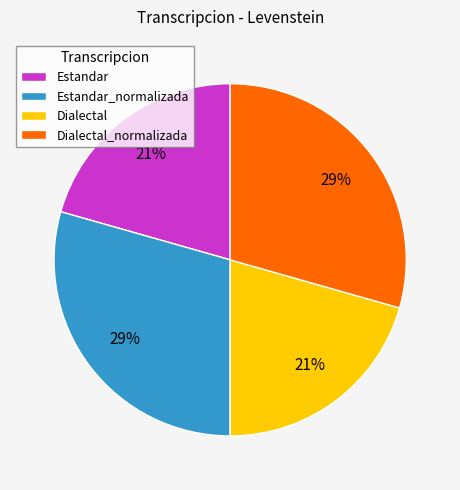

Which has a higher value, Estandar_normalizada or Dialectal?

Estandar_normalizada